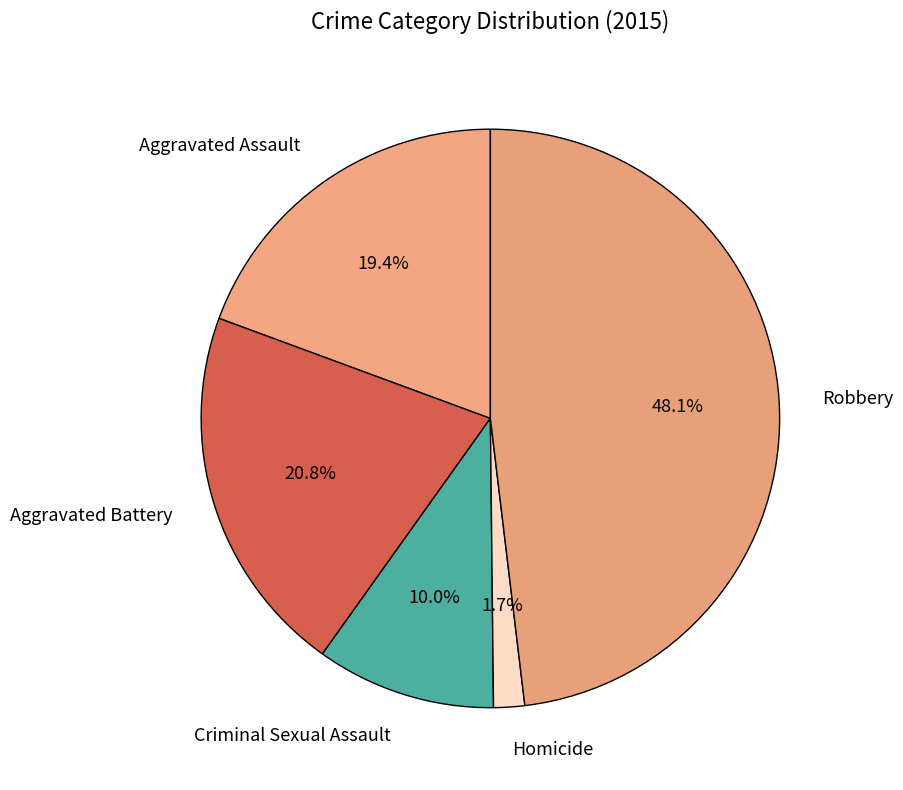

Count the number of slices in the pie.

5